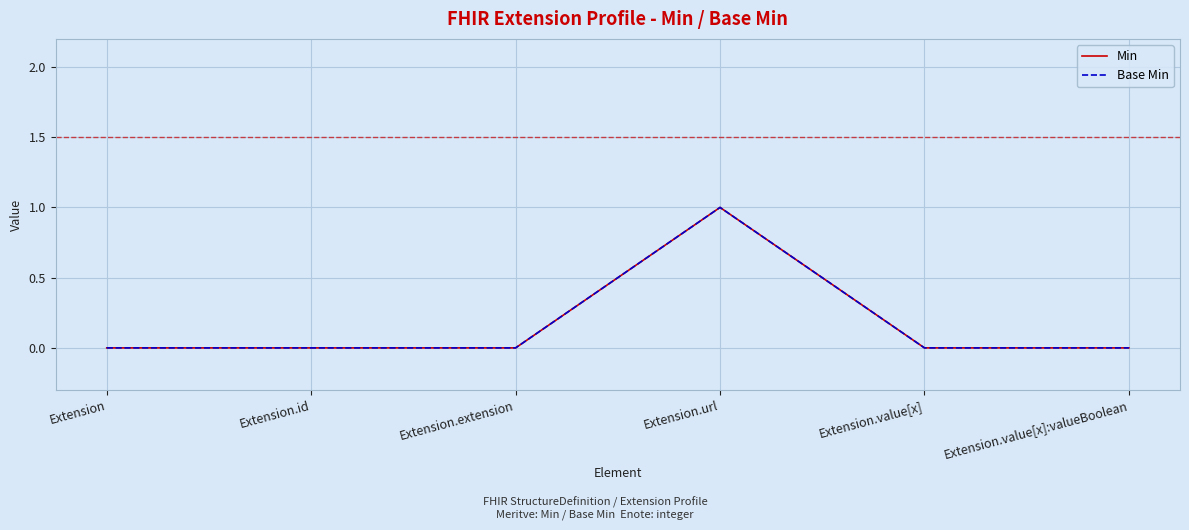

What is the label of the 2nd point from the left?

Extension.id